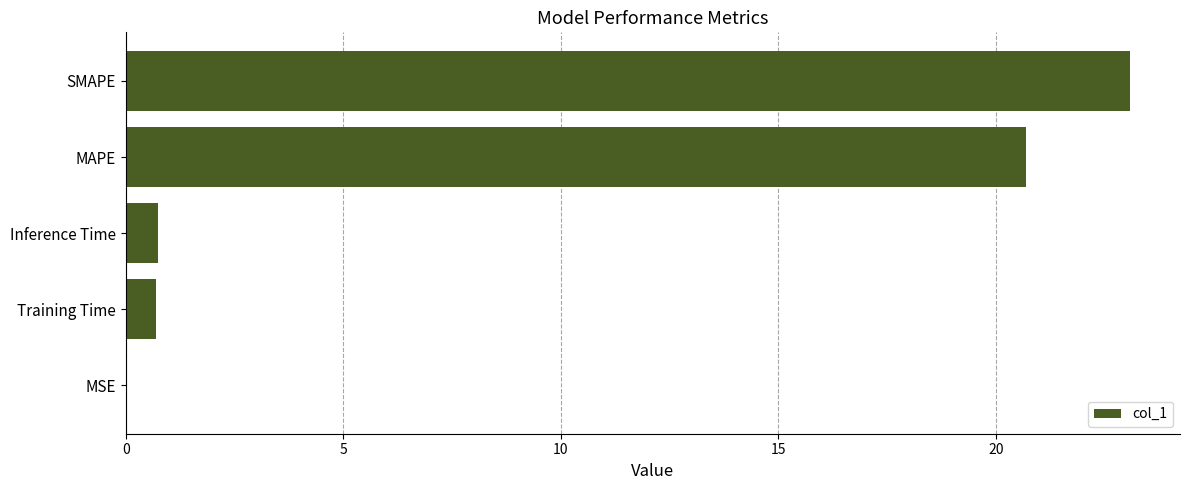

What is the maximum value shown in the chart?

23.1